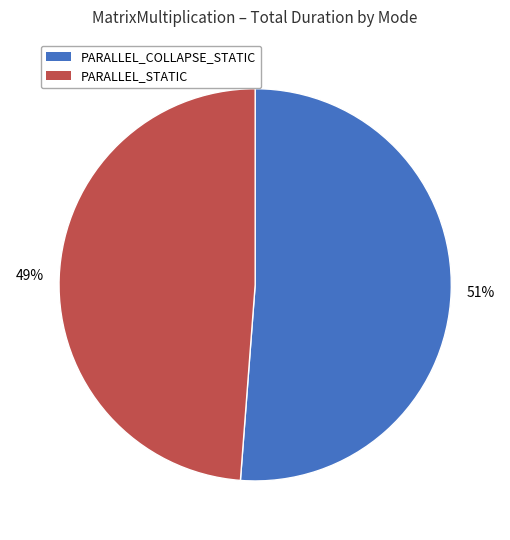

The PARALLEL_COLLAPSE_STATIC slice represents 51% of the pie. True or false?

True